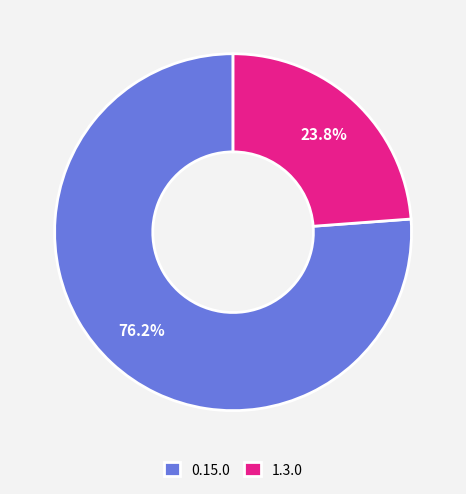

True or false: 0.15.0 accounts for 88% of the total.

False